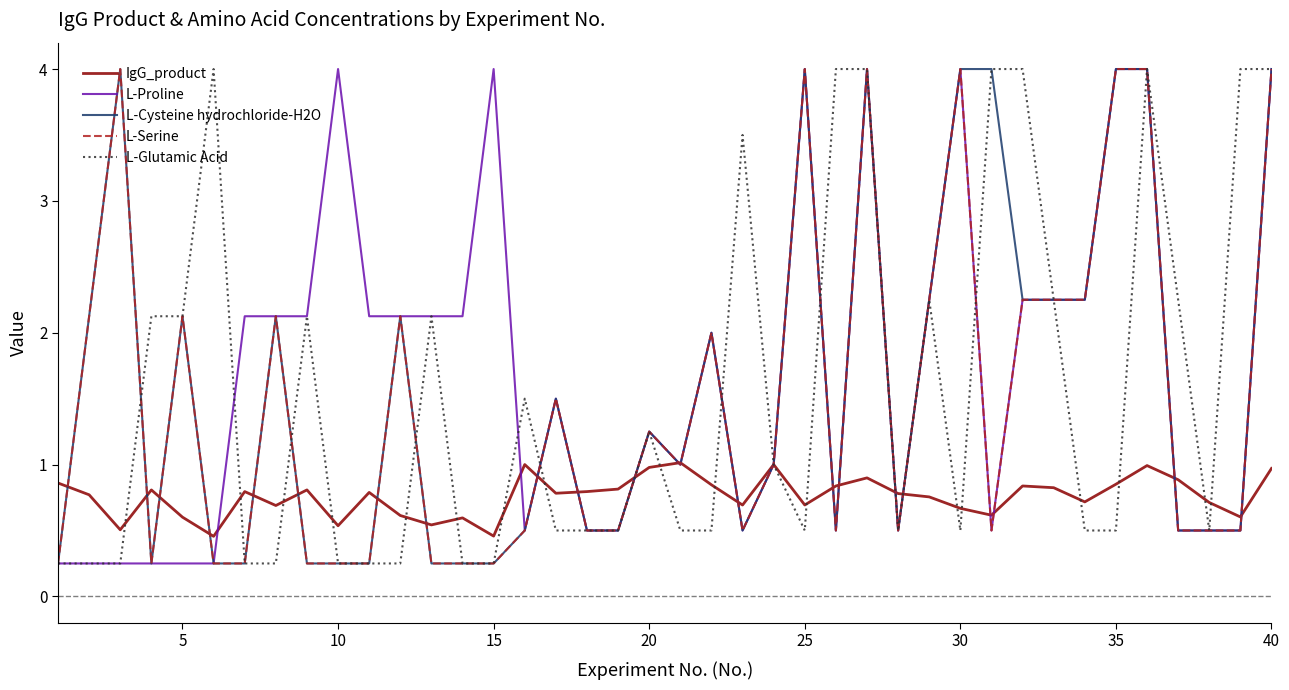

What is the maximum value for IgG_product?

1.0